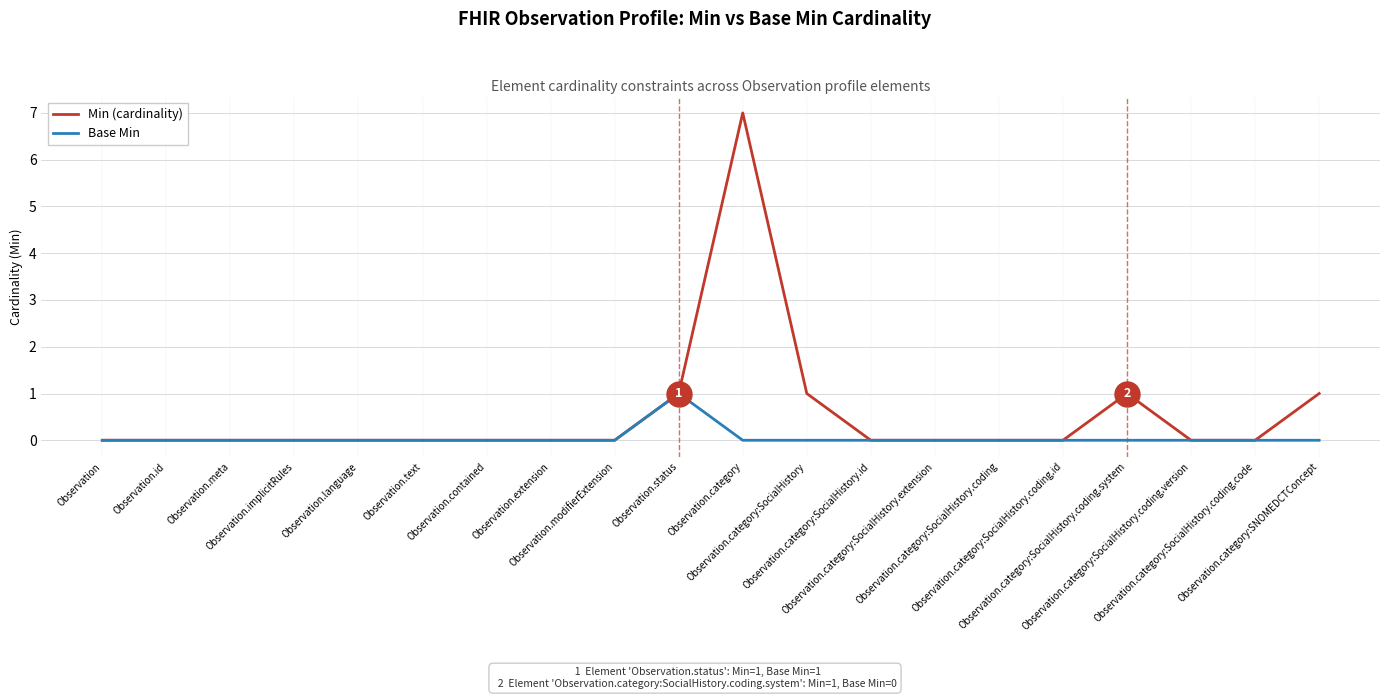

What is the greatest value displayed?

7